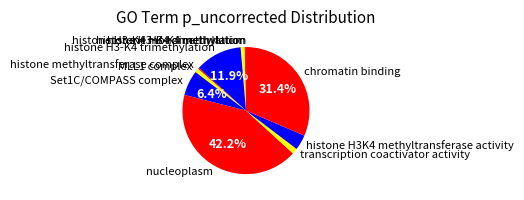

Is the sum of histone methyltransferase complex and histone H3-K4 dimethylation greater than half?

No